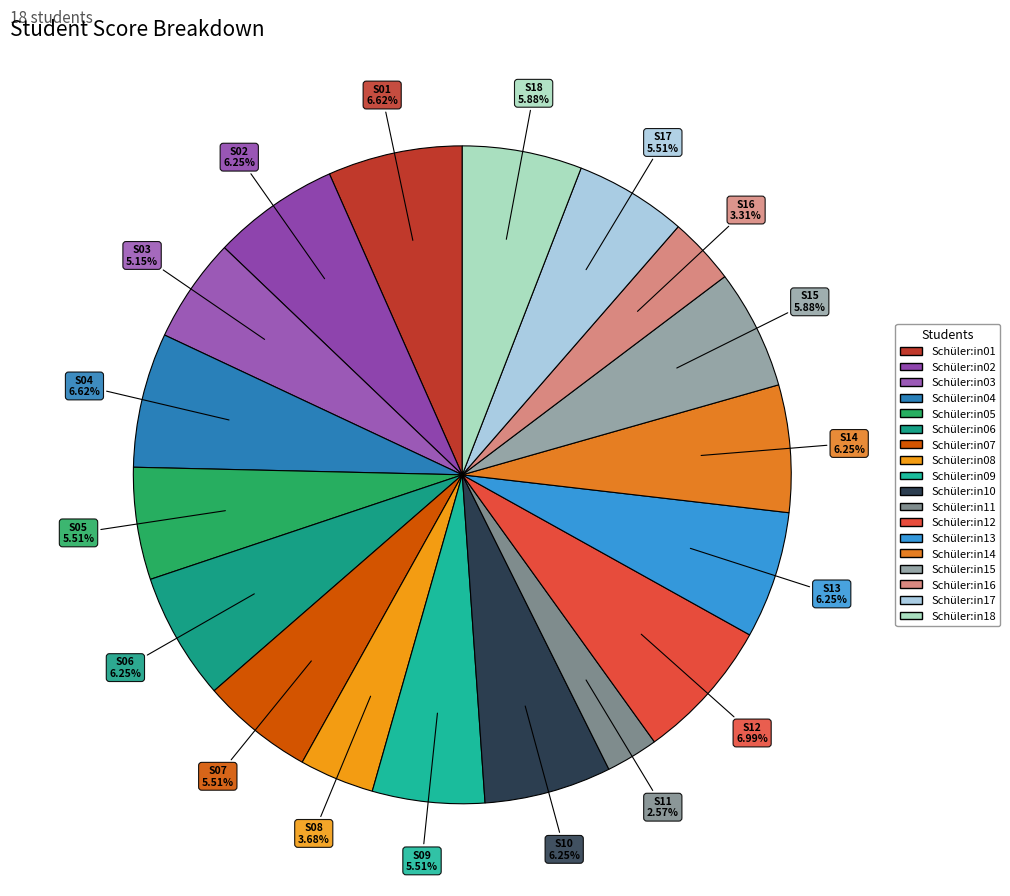

How many segments does this pie chart have?

18